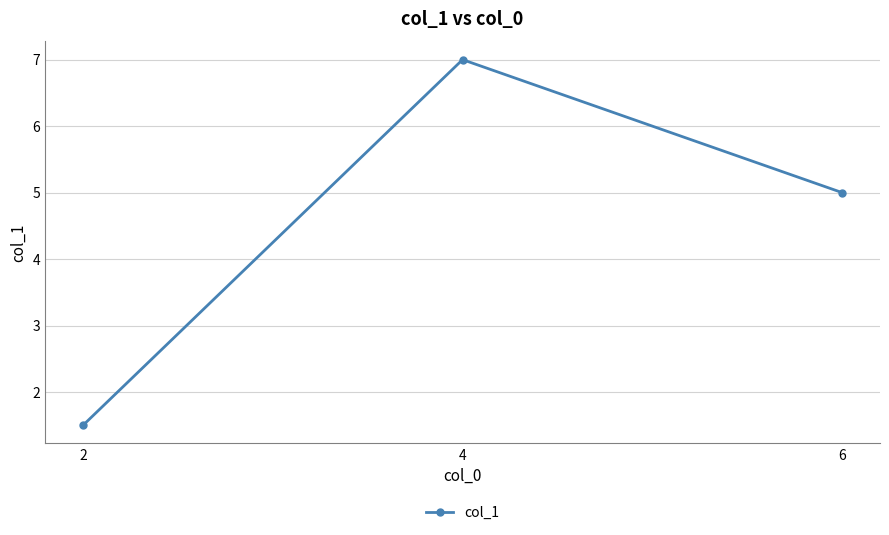

Rank the categories by value from highest to lowest.

4, 6, 2